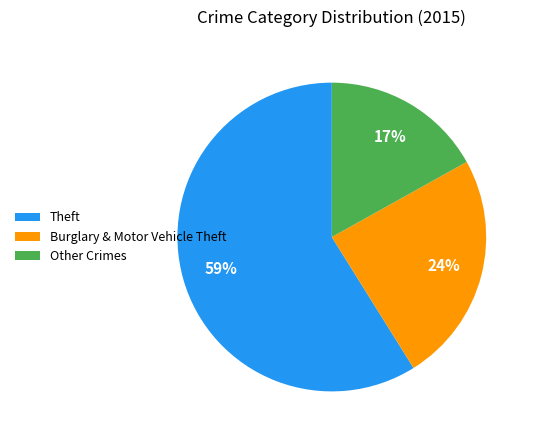

The Burglary & Motor Vehicle Theft slice represents 24% of the pie. True or false?

True